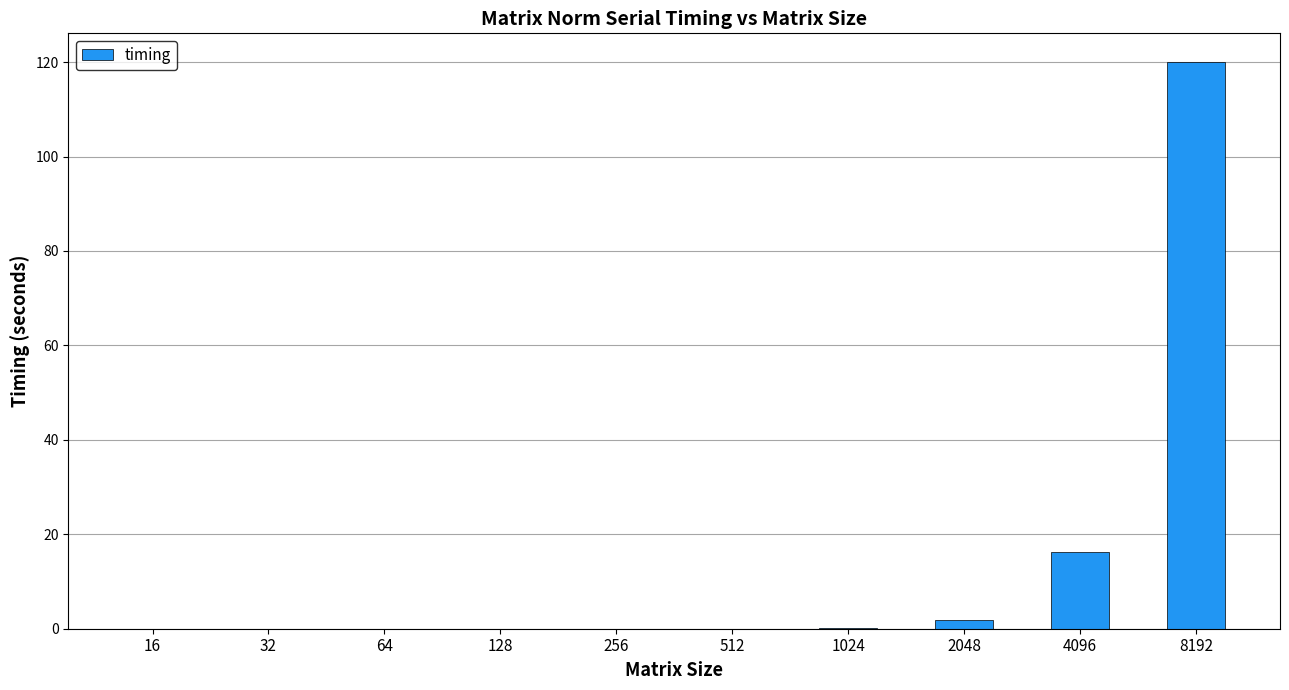

The chart shows a value of 1.9 at 2048. True or false?

True